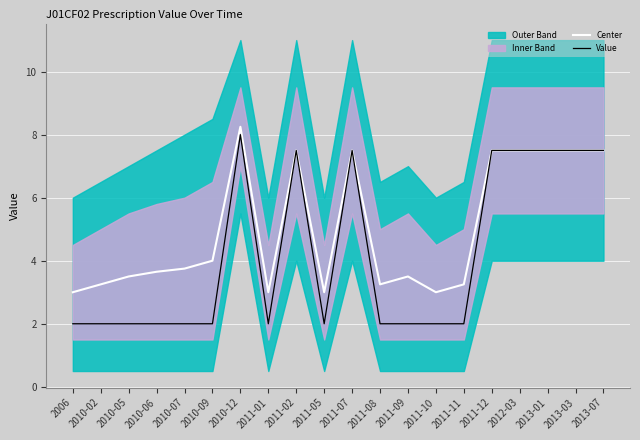

What is the sum of the Center values at 2011-02 and 2013-07?

15.0